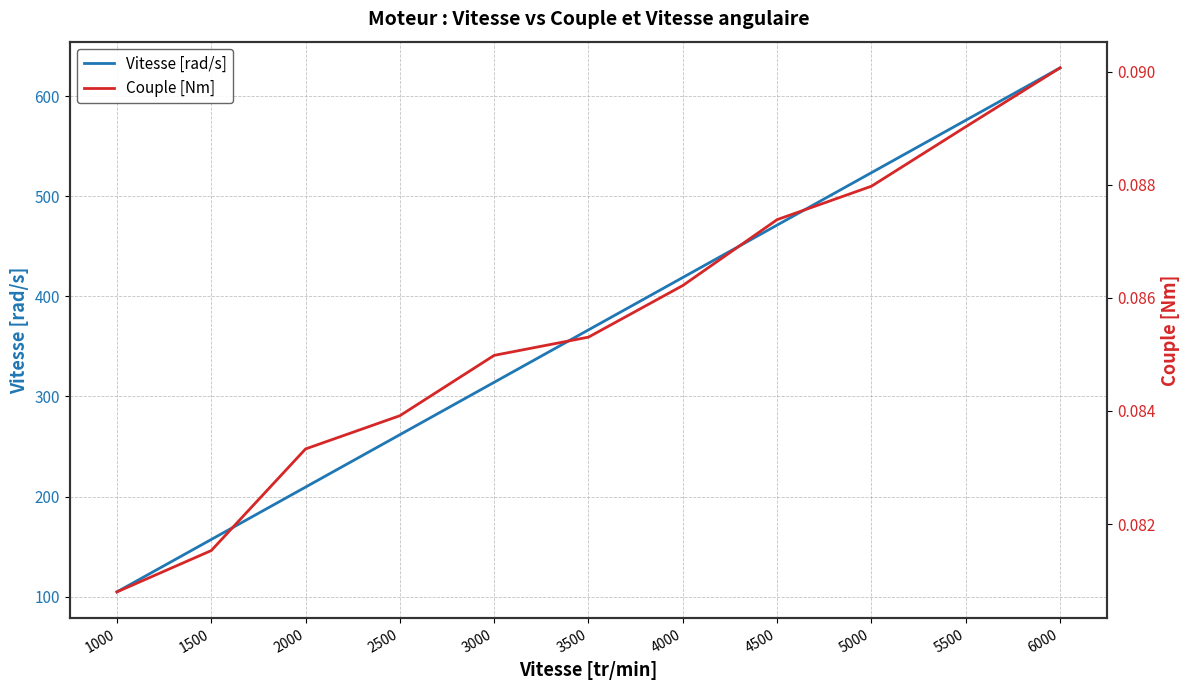

True or false: Vitesse [rad/s] and Couple [Nm] intersect in this chart.

False